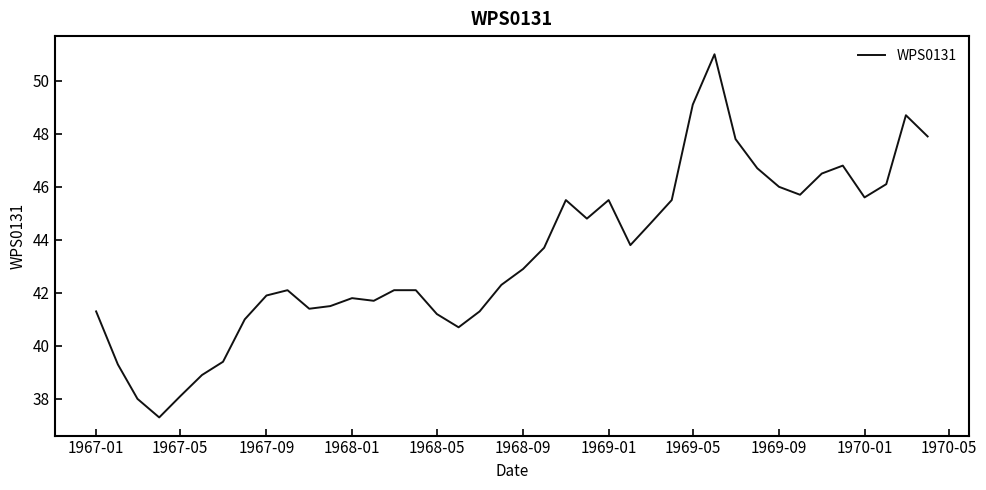

What is the maximum value shown in the chart?

51.0